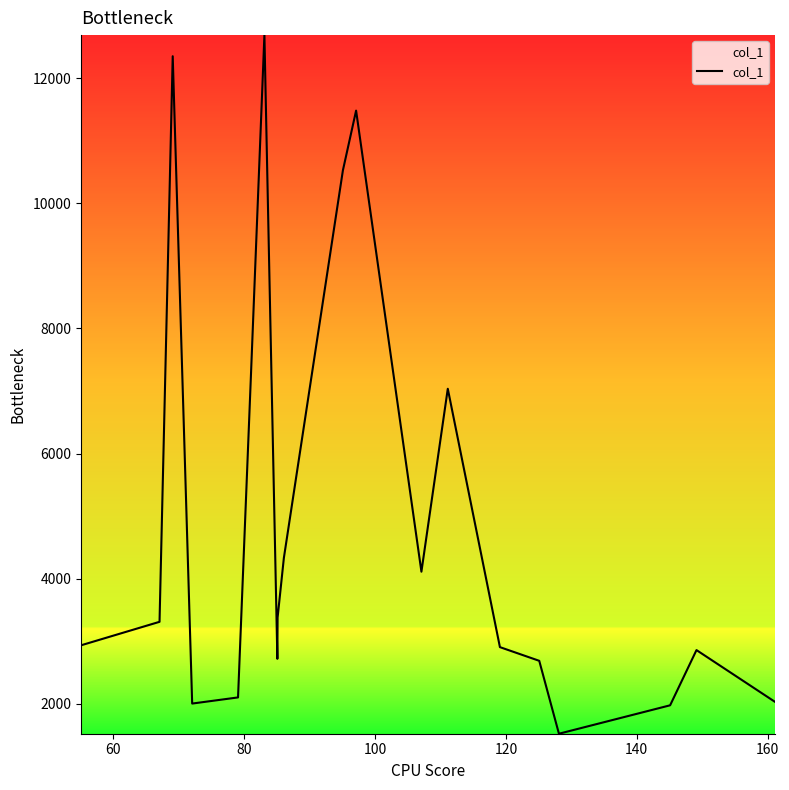

What is the minimum value shown in the chart?

1519.3